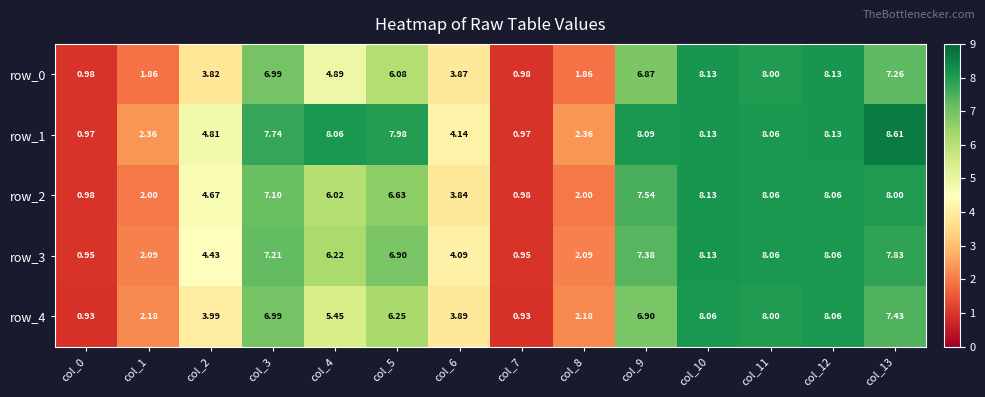

Rank the series at col_4 from highest to lowest value.

row_1, row_3, row_2, row_4, row_0